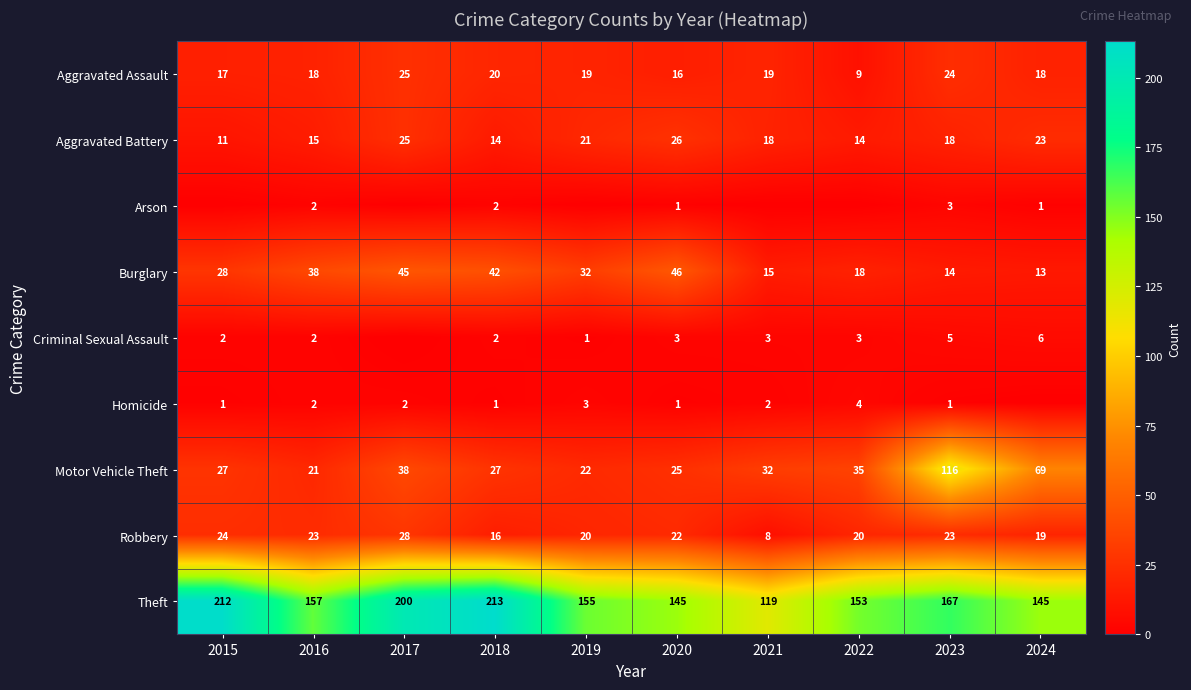

What is the difference between the Motor Vehicle Theft values at 2019 and 2023?

94